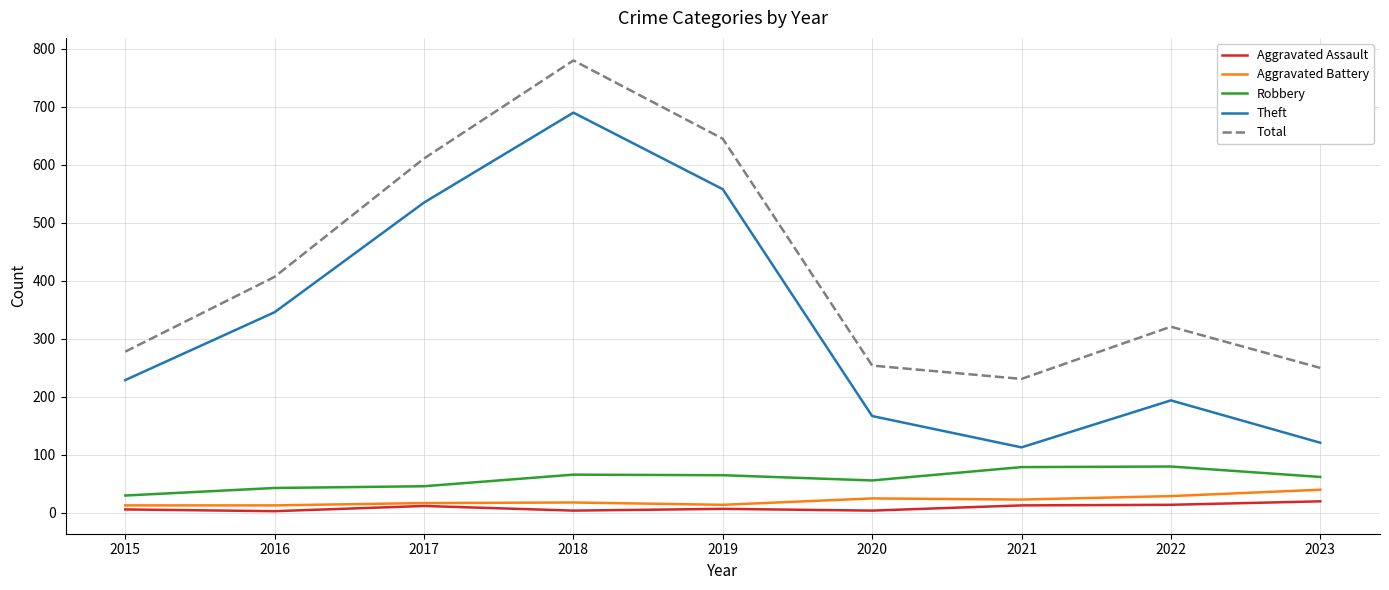

True or false: Aggravated Assault has a value of 4 at 2020.

True